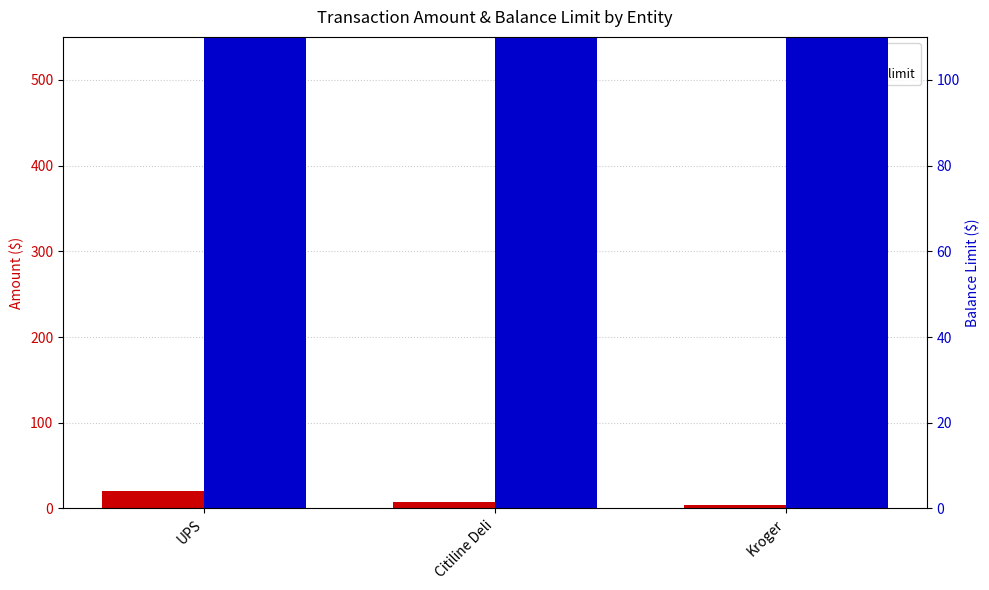

Reading left to right, transcribe all the data shown in this chart.

amount: 20.0	8.0	4.0
balance_limit: 500.0	500.0	500.0